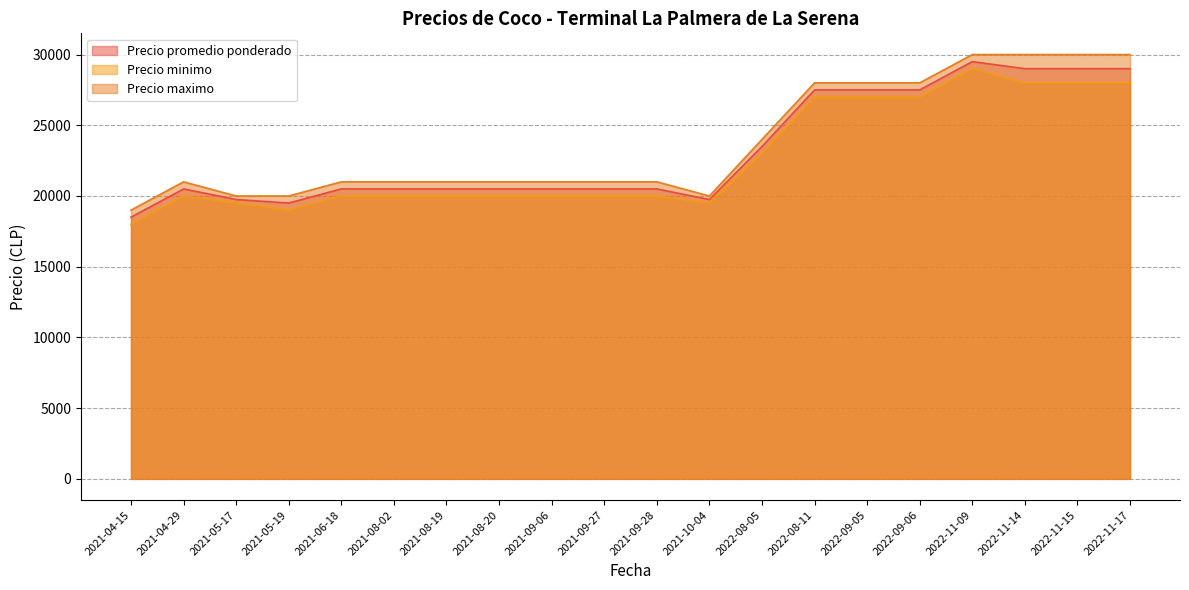

Read the Precio promedio ponderado value at 2021-06-18, to the nearest 10.

20500